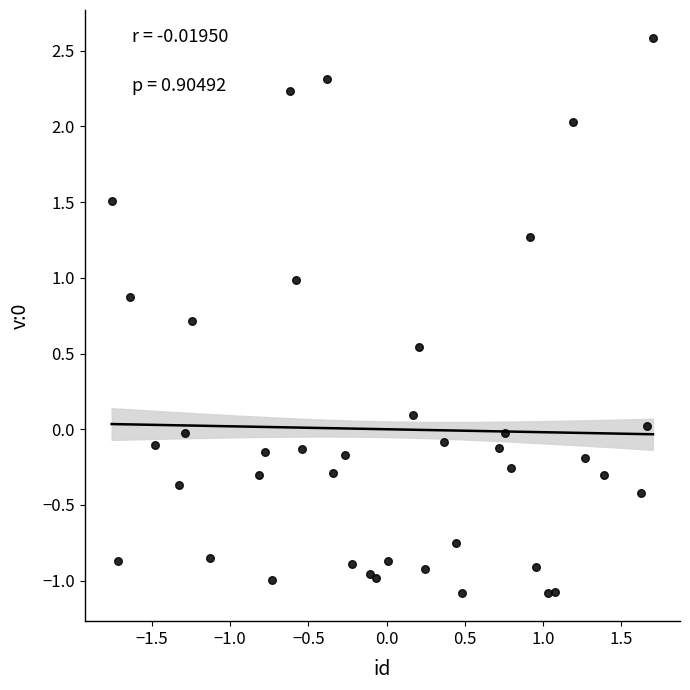

What is the range of X values (max minus min)?

3.5